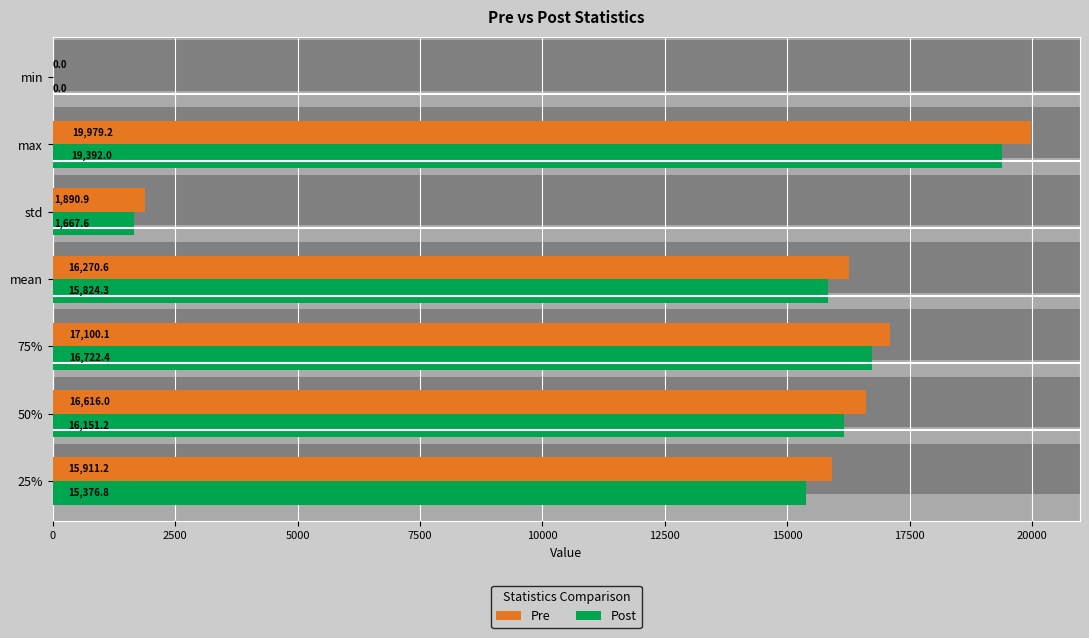

What is the difference between the highest and lowest values at 50%?

464.8